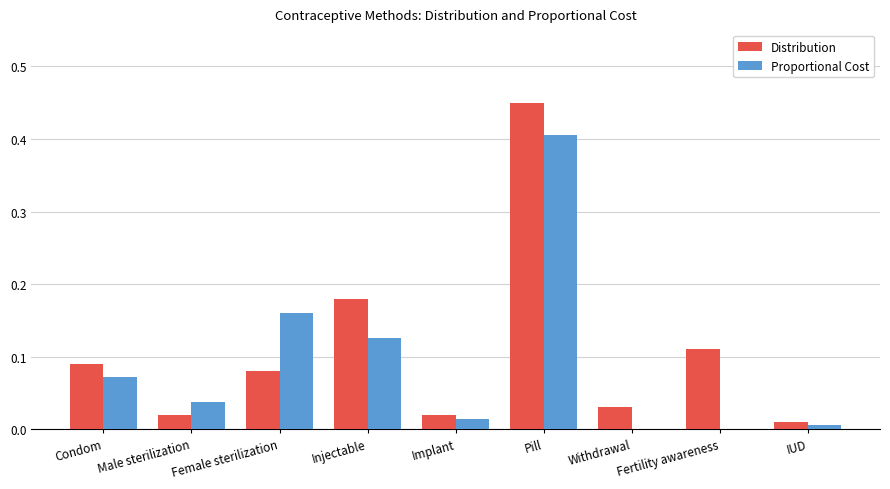

Which label corresponds to the largest value in the chart?

Pill